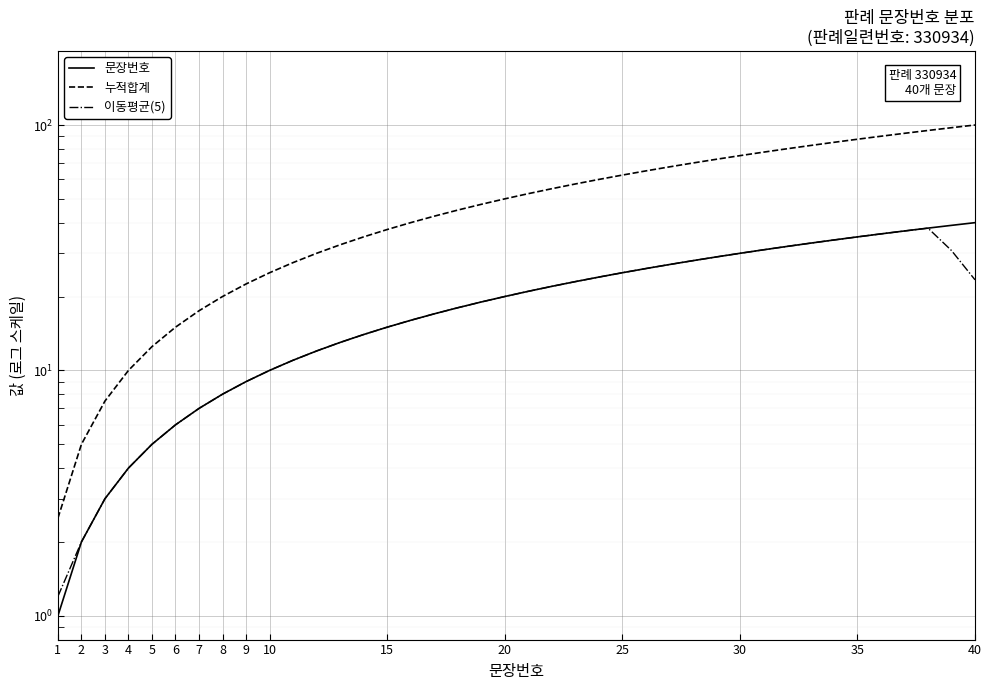

Reading right to left, extract all data points from this chart.

문장번호: 40.0	39.0	38.0	37.0	36.0	35.0	34.0	33.0	32.0	31.0	30.0	29.0	28.0	27.0	26.0	25.0	24.0	23.0	22.0	21.0	20.0	19.0	18.0	17.0	16.0	15.0	14.0	13.0	12.0	11.0	10.0	9.0	8.0	7.0	6.0	5.0	4.0	3.0	2.0	1.0
누적합계: 100.0	97.5	95.0	92.5	90.0	87.5	85.0	82.5	80.0	77.5	75.0	72.5	70.0	67.5	65.0	62.5	60.0	57.5	55.0	52.5	50.0	47.5	45.0	42.5	40.0	37.5	35.0	32.5	30.0	27.5	25.0	22.5	20.0	17.5	15.0	12.5	10.0	7.5	5.0	2.5
이동평균(5): 23.4	30.8	38.0	37.0	36.0	35.0	34.0	33.0	32.0	31.0	30.0	29.0	28.0	27.0	26.0	25.0	24.0	23.0	22.0	21.0	20.0	19.0	18.0	17.0	16.0	15.0	14.0	13.0	12.0	11.0	10.0	9.0	8.0	7.0	6.0	5.0	4.0	3.0	2.0	1.2